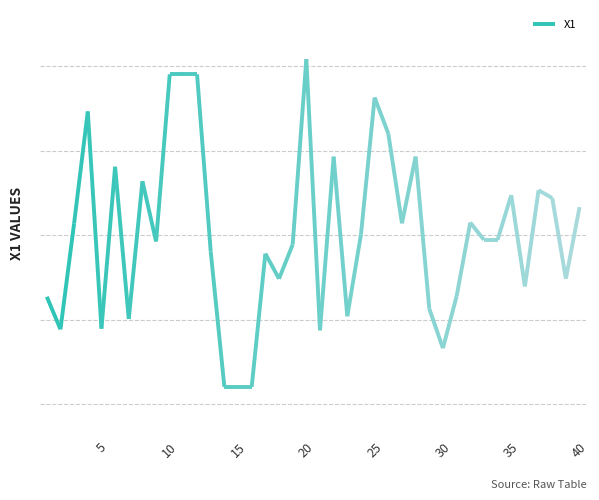

Which label corresponds to the smallest value in the chart?

14